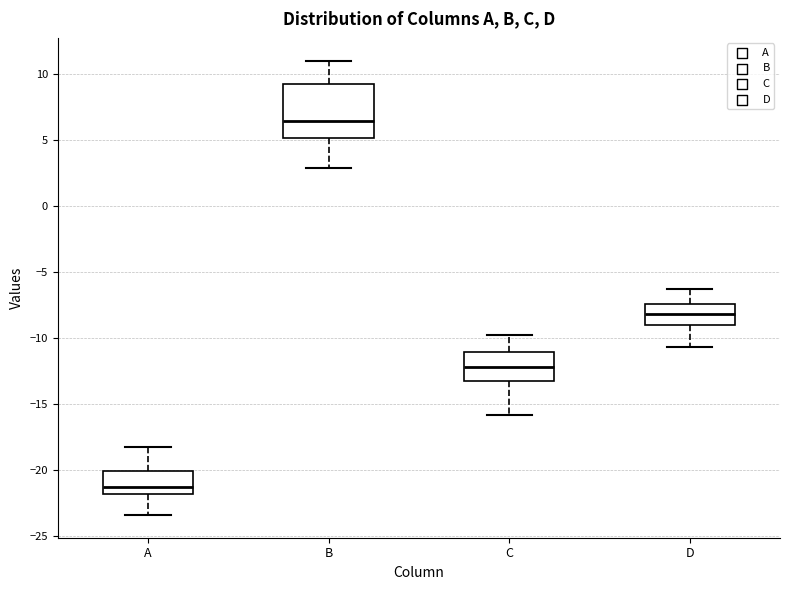

Which box is the tallest, from its lower edge to its upper edge?

B